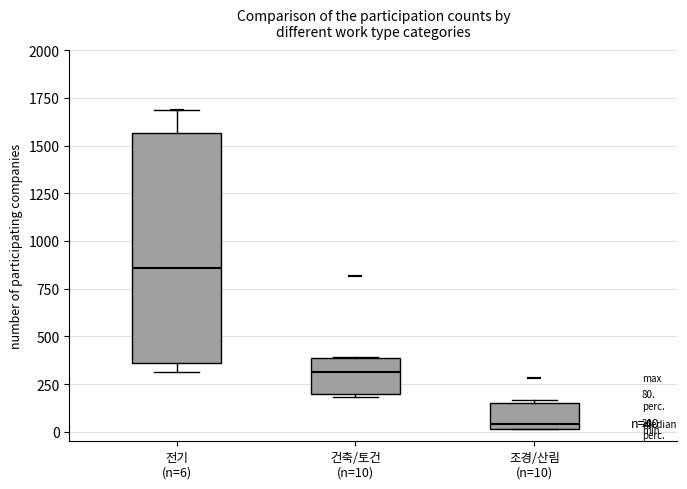

Which box is the tallest, from its lower edge to its upper edge?

전기 (n=6)